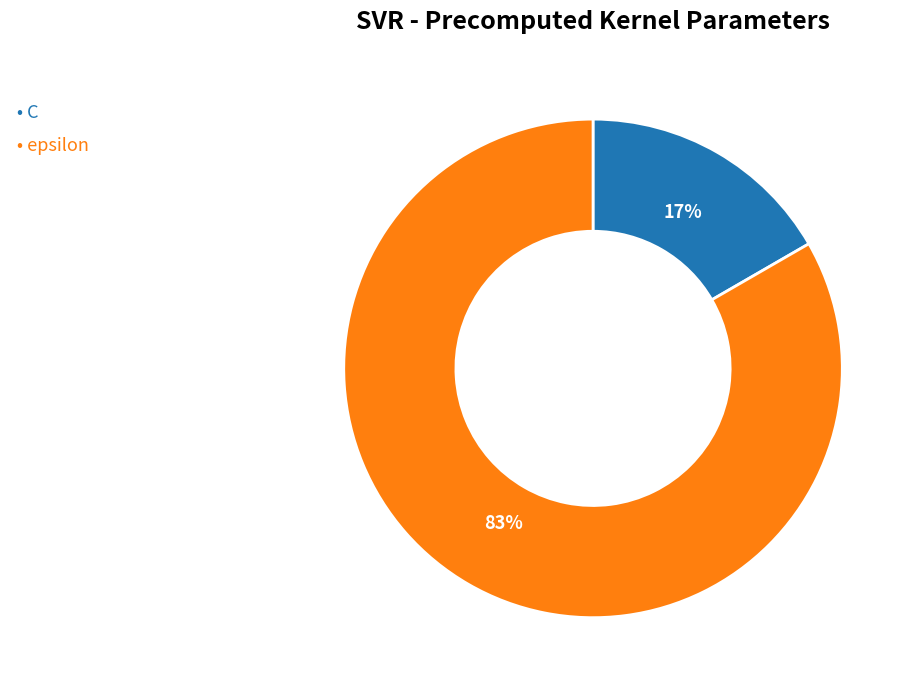

Is there any slice that represents more than half of the pie?

Yes